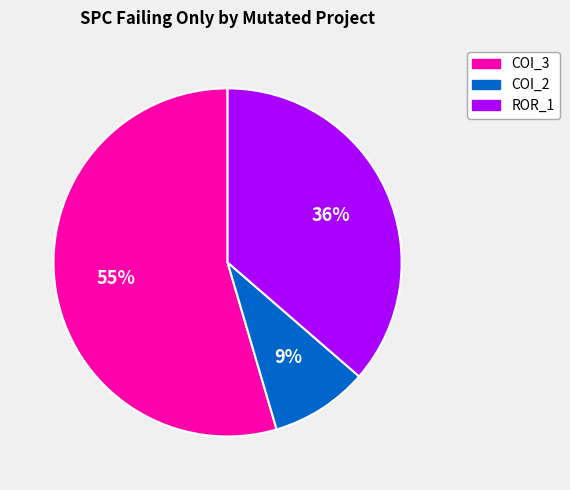

To the nearest percent, what is the average slice percentage?

33%